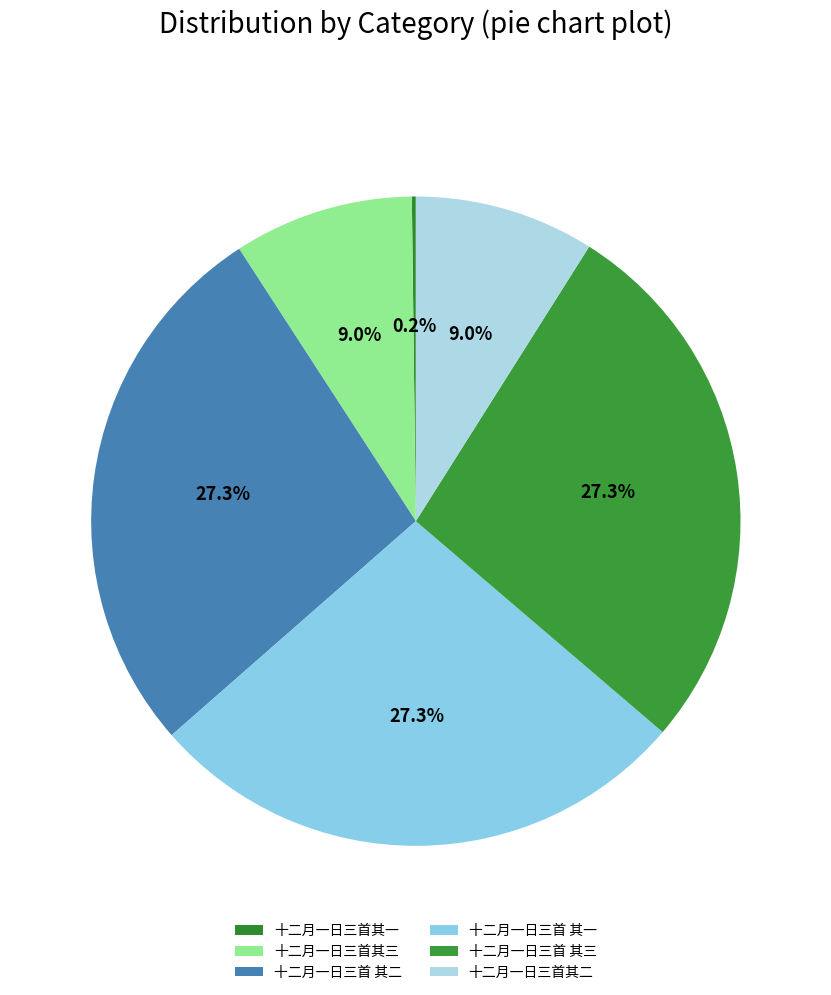

What is the change in value from 十二月一日三首其一 to 十二月一日三首 其二?

+1164245